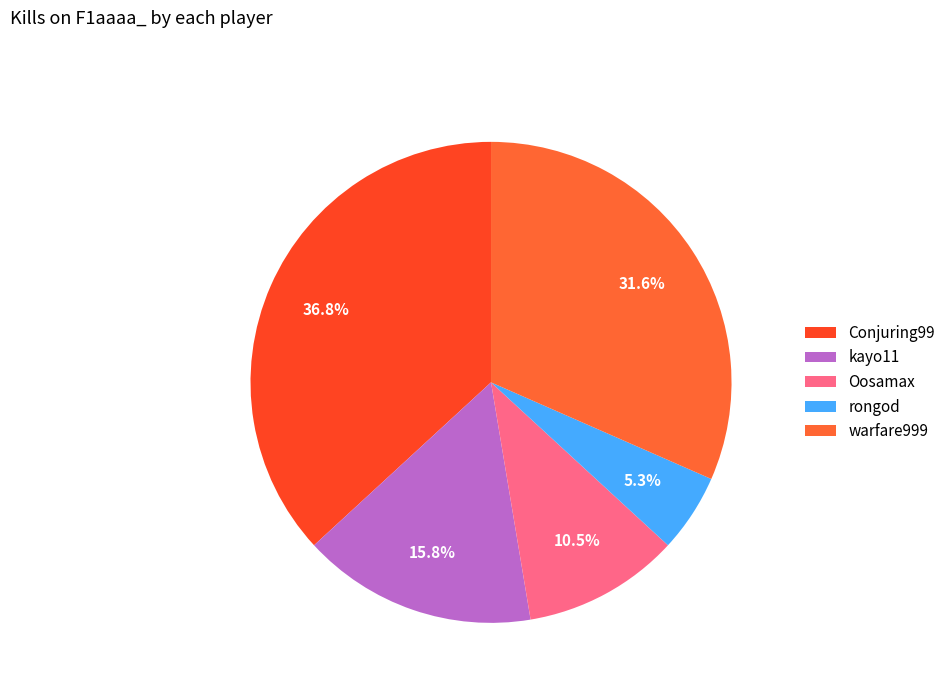

Which category has the biggest portion of the pie?

Conjuring99